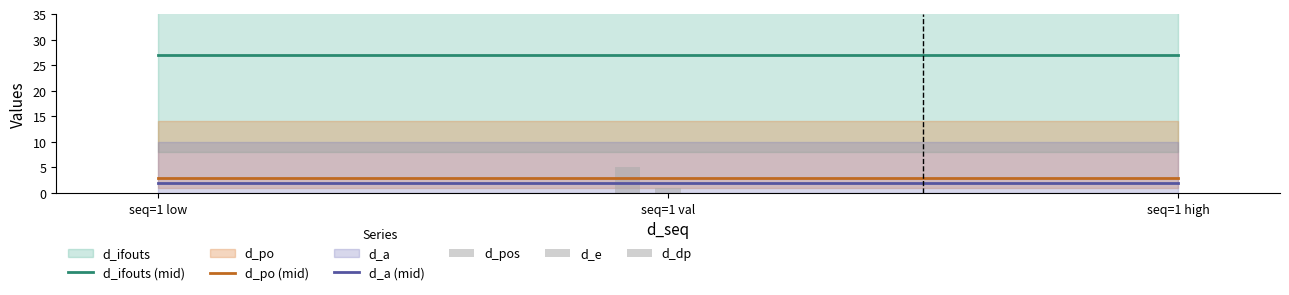

What is the minimum value for d_po (mid)?

3